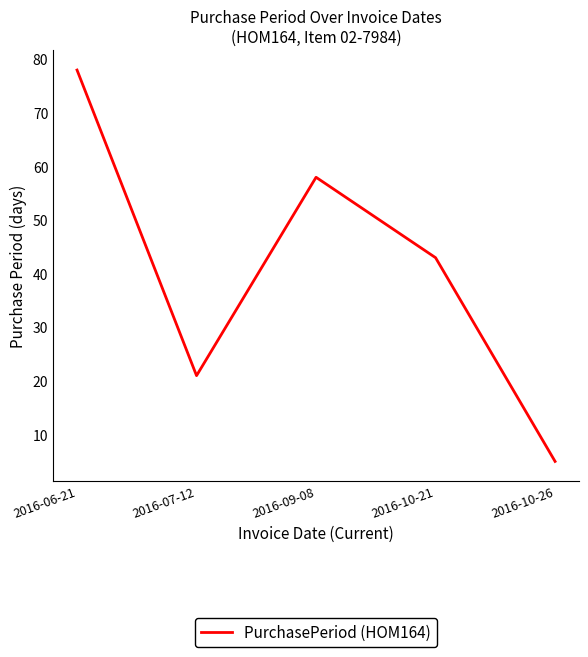

What is the change in value from 2016-06-21 to 2016-10-21?

-35